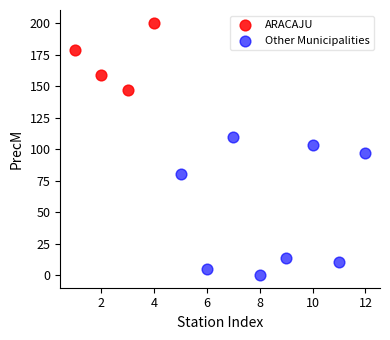

Which series contains the highest Y value?

ARACAJU